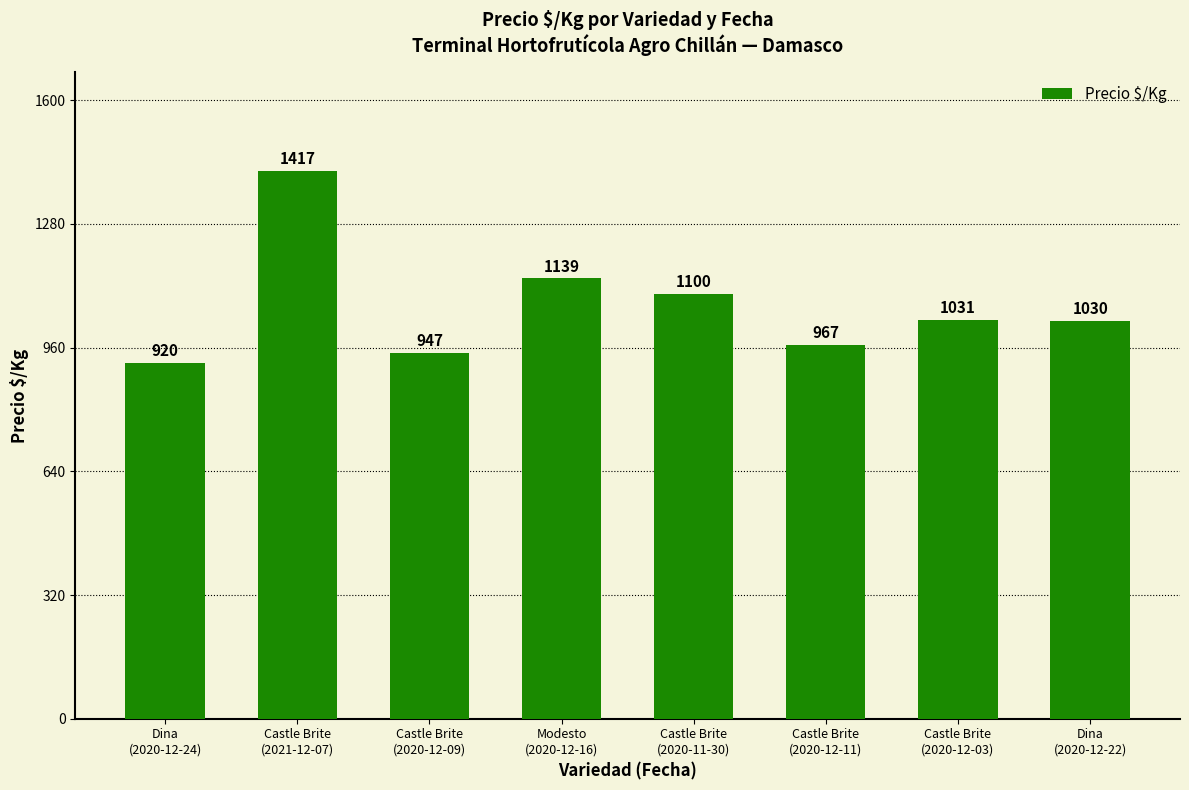

Reading left to right, transcribe all the data shown in this chart.

920	1417	947	1139	1100	967	1031	1030